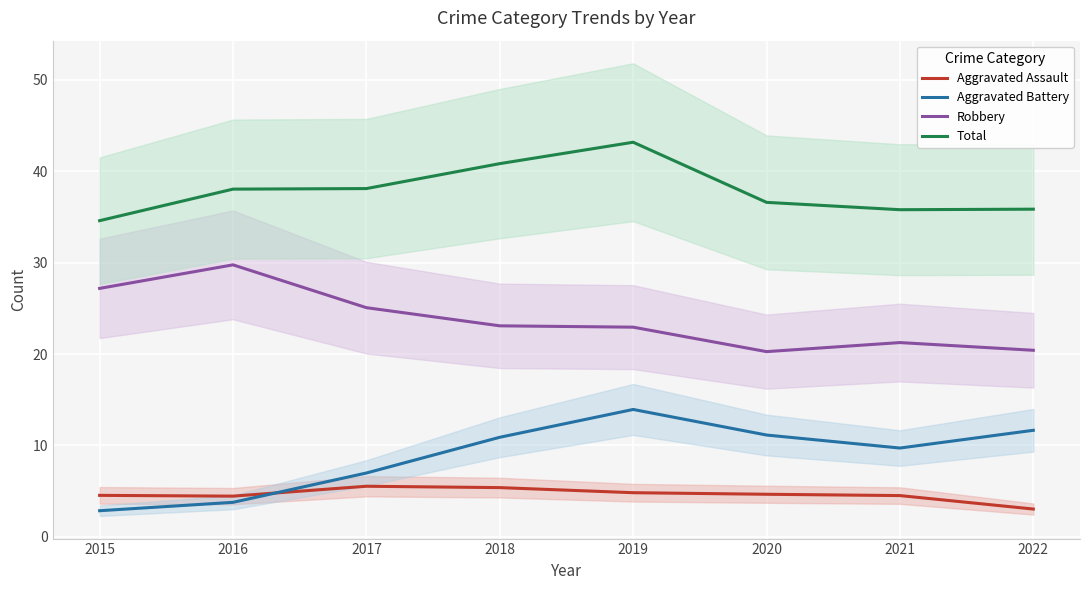

At which label is Robbery closest to 25?

2017